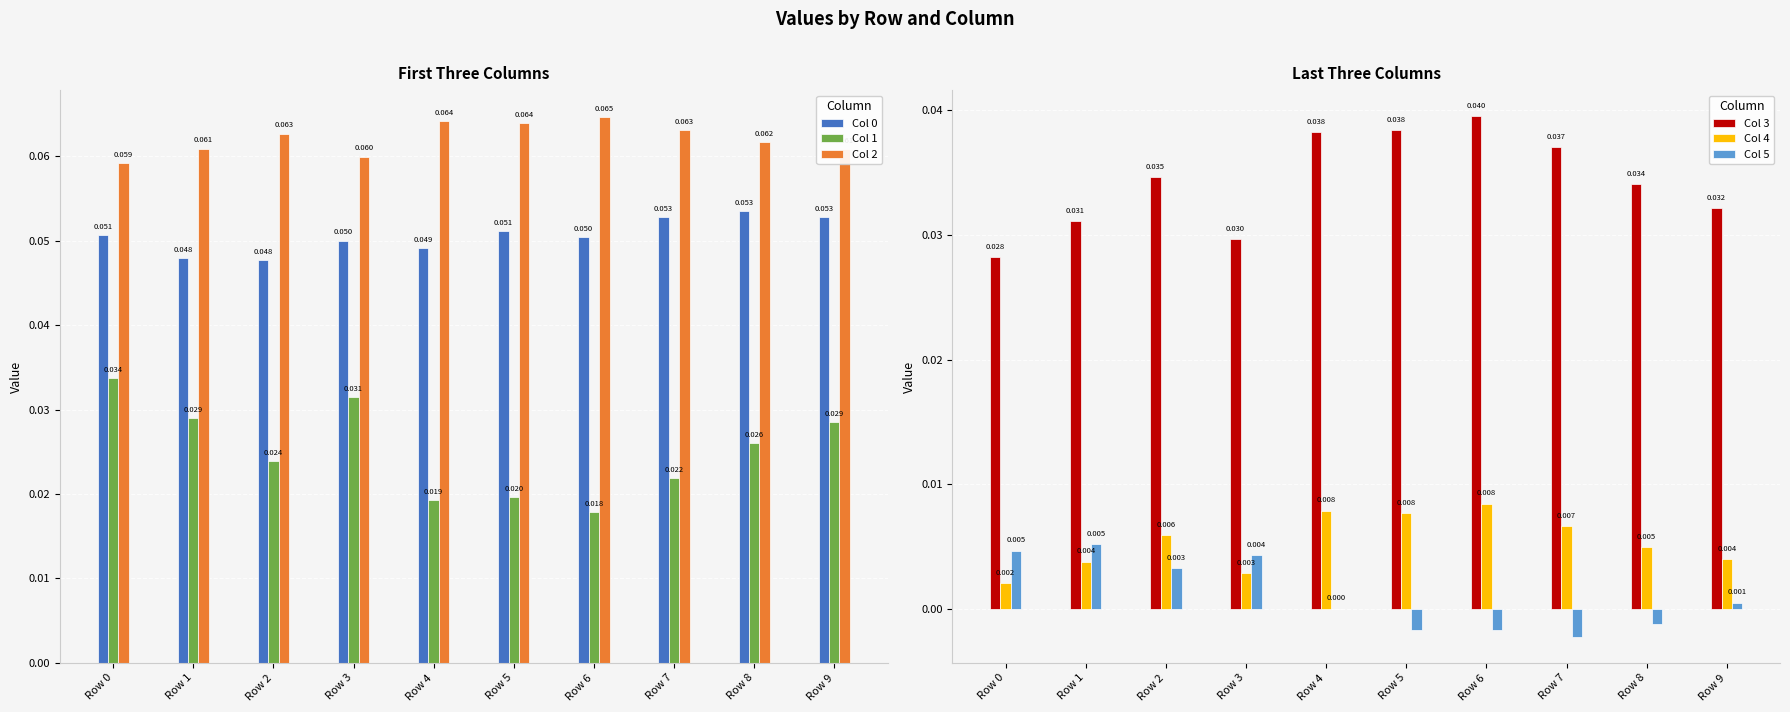

At which label does Col 4 reach its minimum?

Row 0